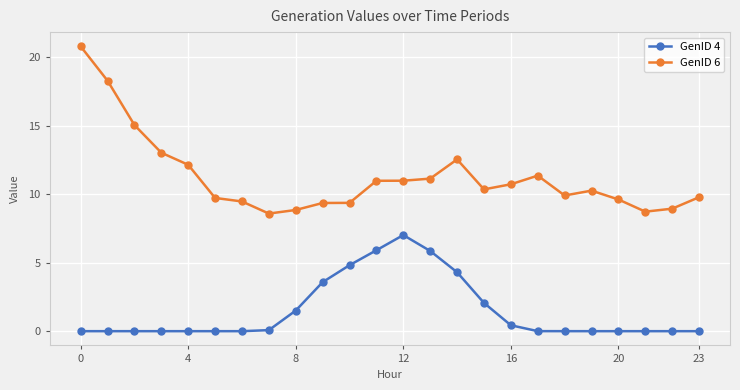

What is the sum of all GenID 4 values?

35.5